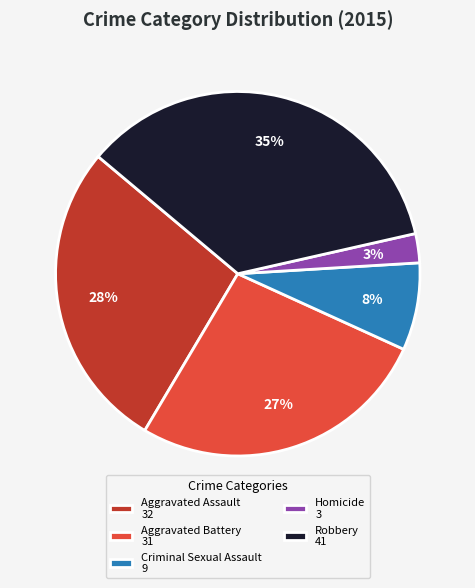

To the nearest percent, what is the combined percentage of Homicide 3 and Robbery 41?

38%